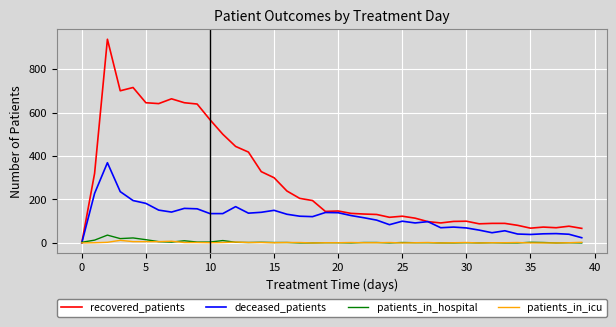

What is the greatest value displayed?

937